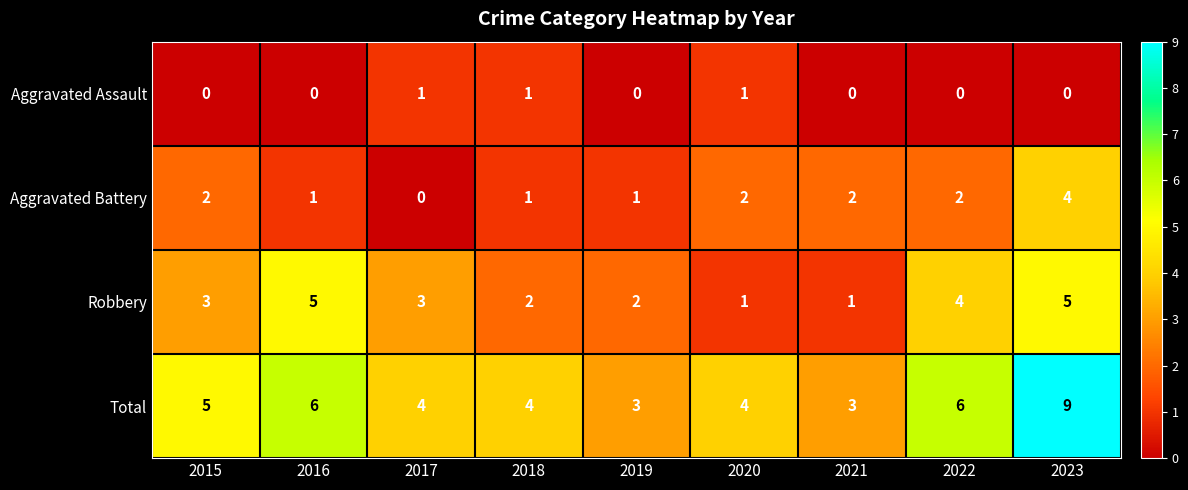

Which series has the widest spread of values?

Total